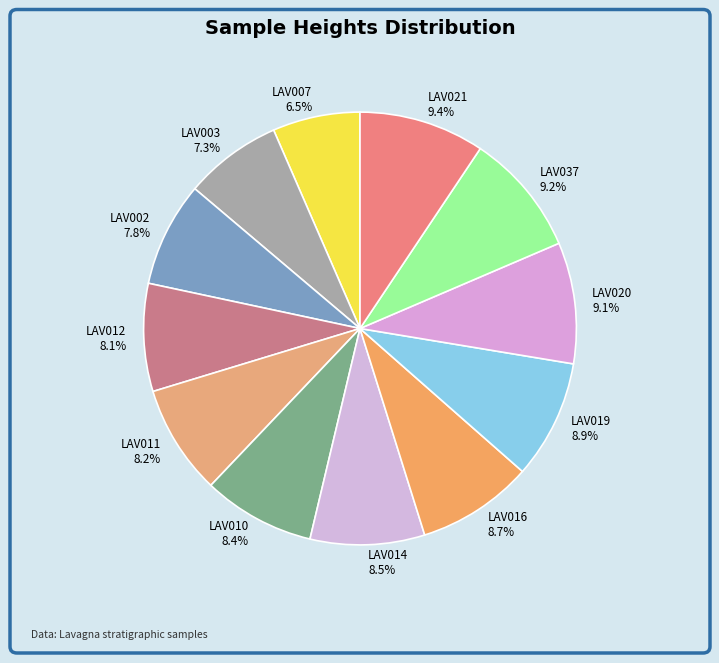

What percentage is NOT represented by LAV002?

92.2%